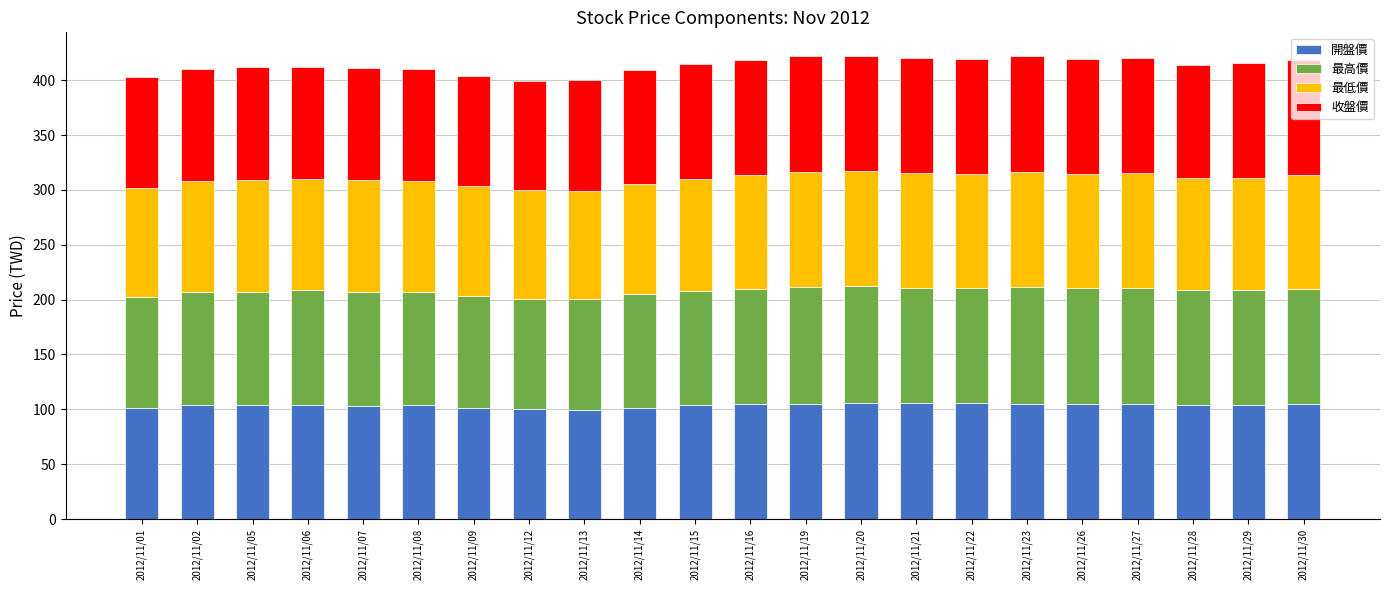

The value of 開盤價 at 2012/11/16 is 167.1. True or false?

False